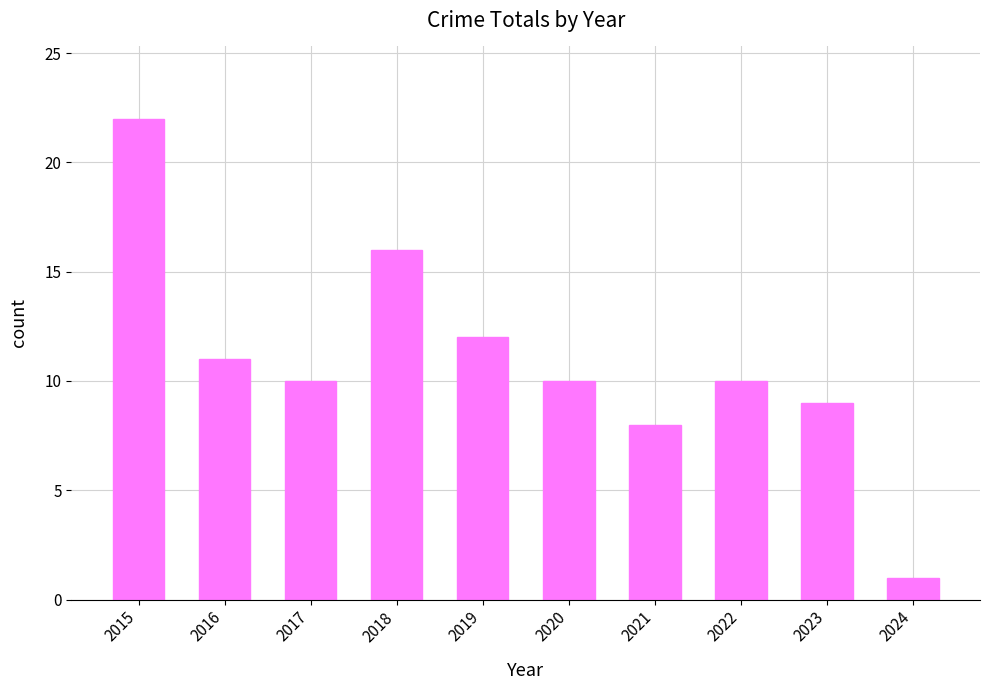

How many data points does each series have?

10